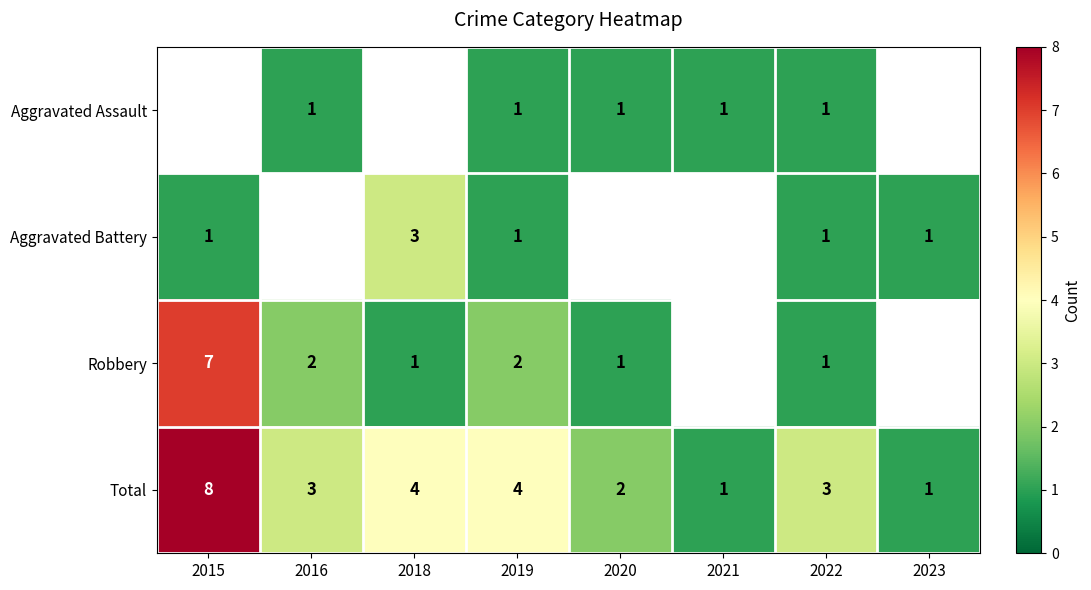

What is the difference between the highest and lowest values at 2019?

3